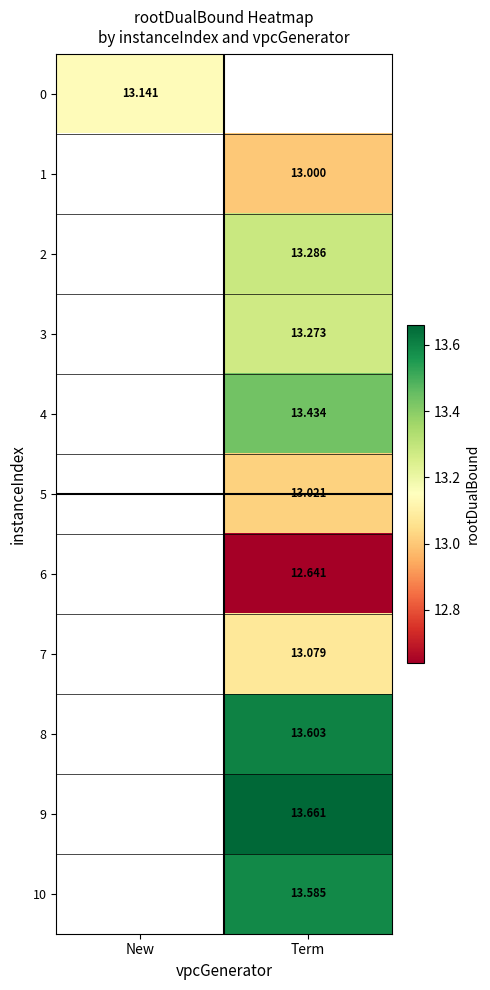

What is the greatest value displayed?

13.7